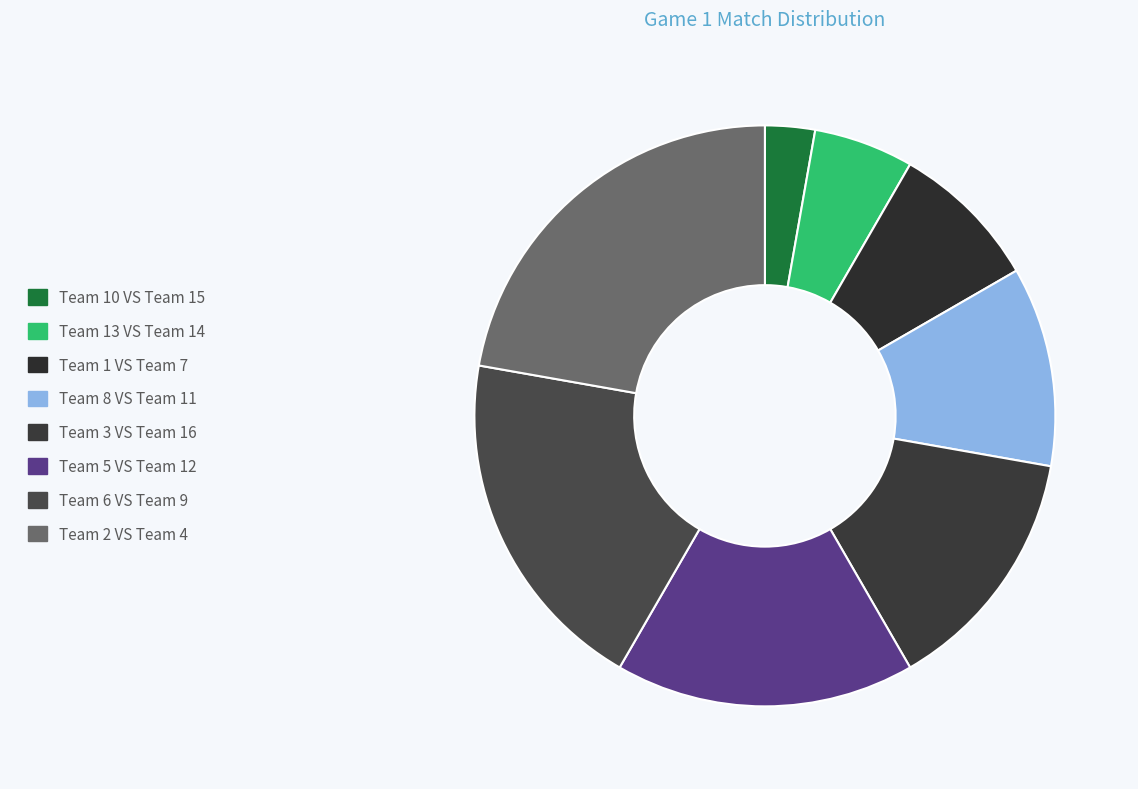

Does any single category account for the majority?

No